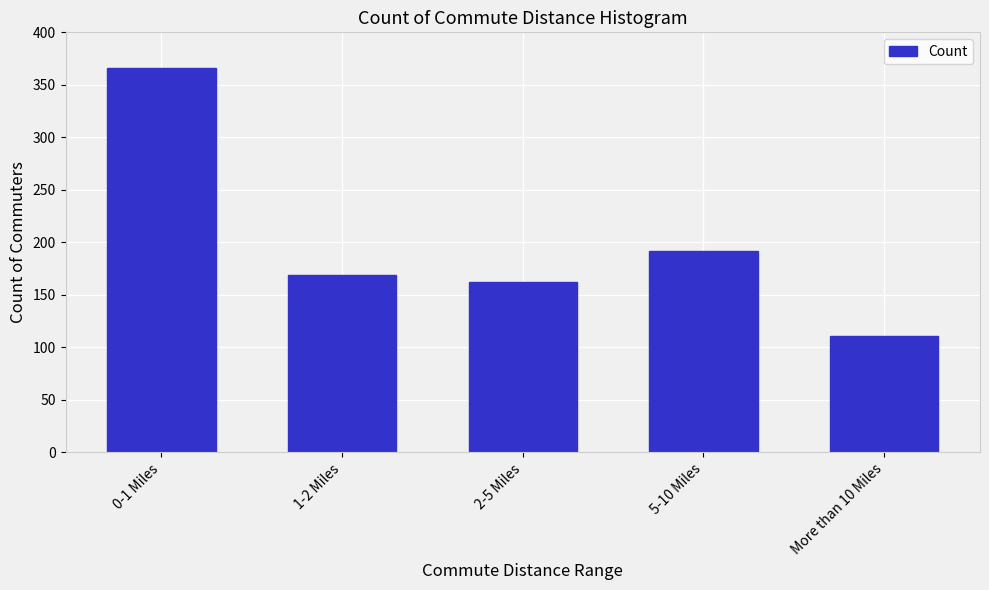

Reading right to left, transcribe all the data shown in this chart.

More than 10 Miles=111	5-10 Miles=192	2-5 Miles=162	1-2 Miles=169	0-1 Miles=366